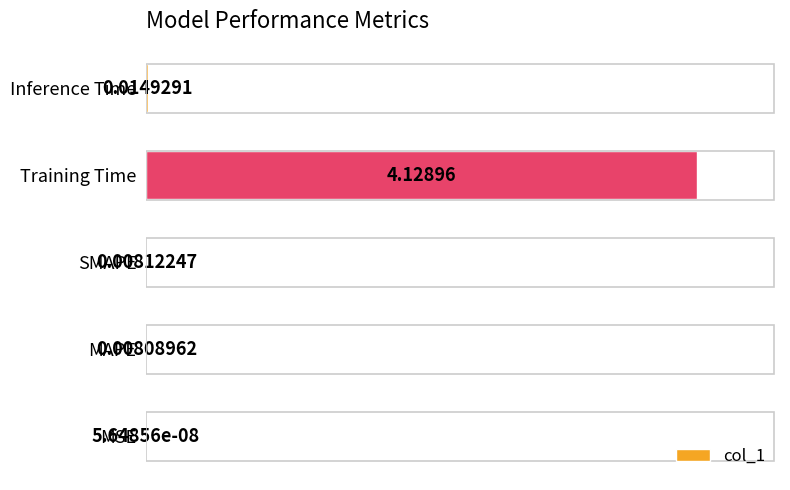

Which has a higher value, MAPE or Training Time?

Training Time